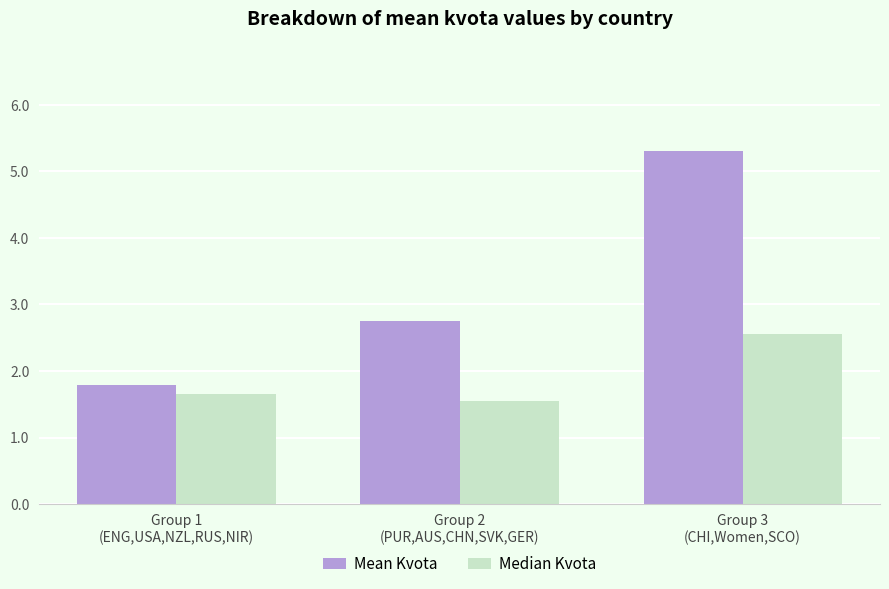

Which series has the largest range (max minus min)?

Mean Kvota